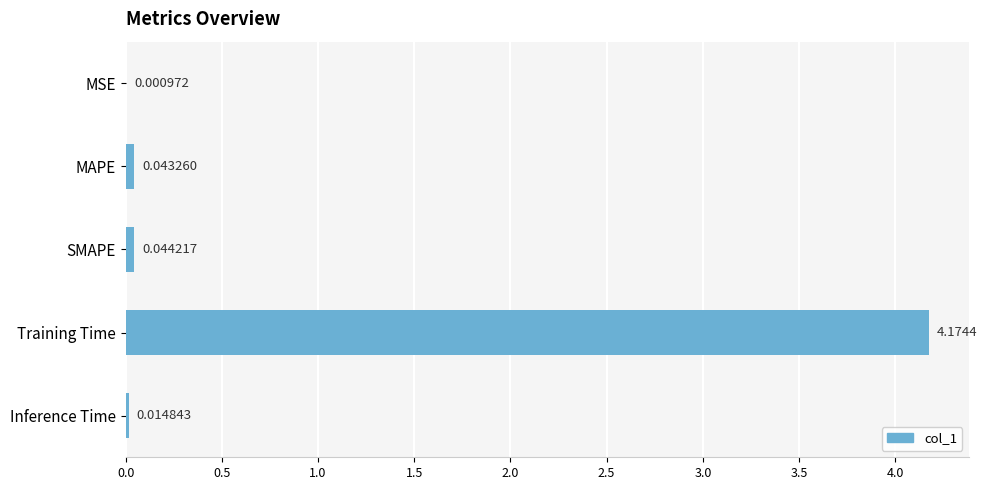

What is the average value?

0.9